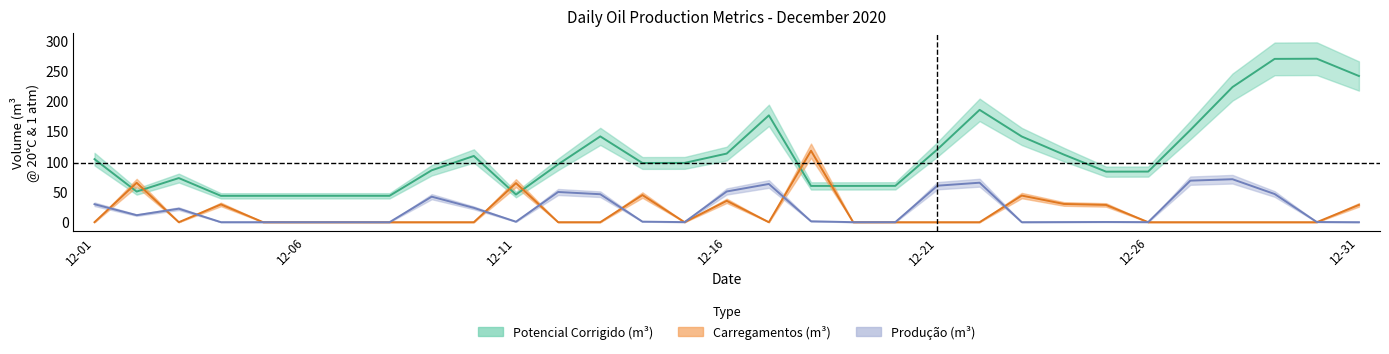

What is the difference between the Potencial Corrigido (m3) values at 2020-12-27 and 2020-12-22?

33.3